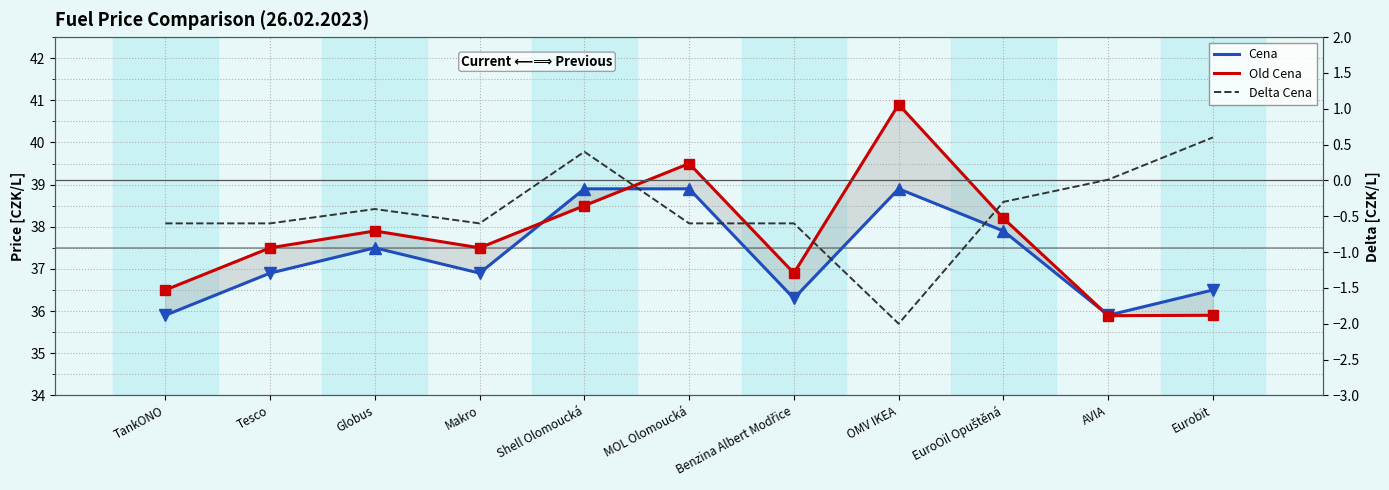

Is this an area chart (filled region under the line)?

No